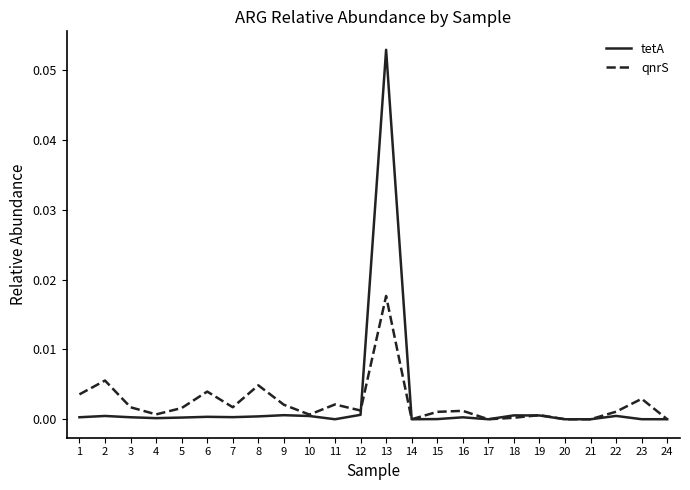

The value of qnrS at 8 is 0.0. True or false?

True